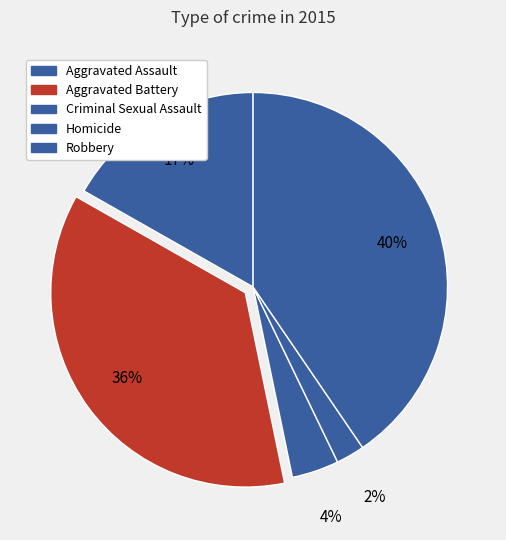

Count the number of slices in the pie.

5